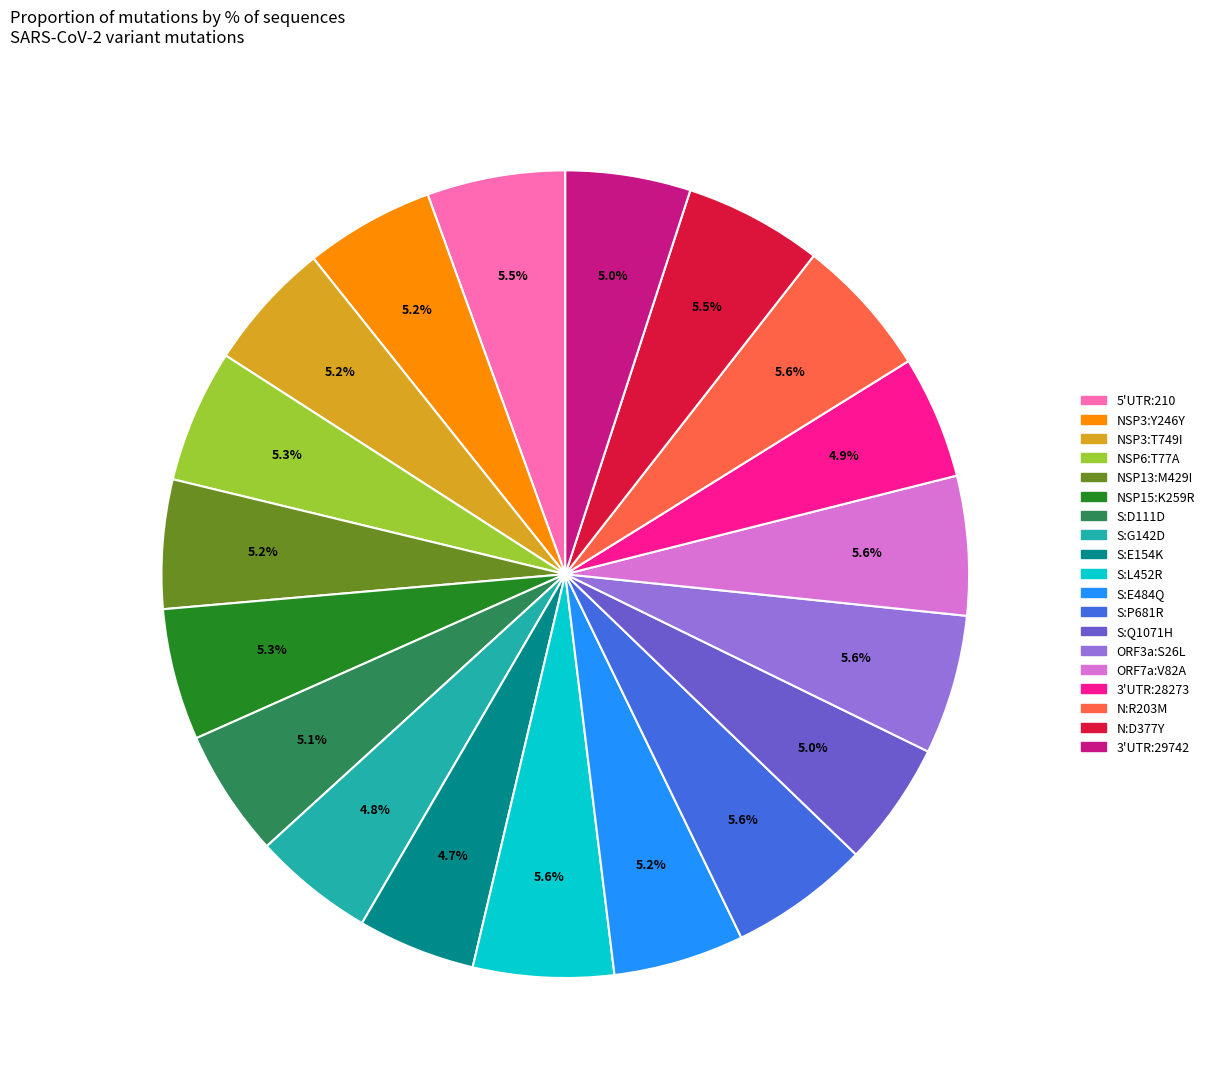

How many slices are in this pie chart?

19